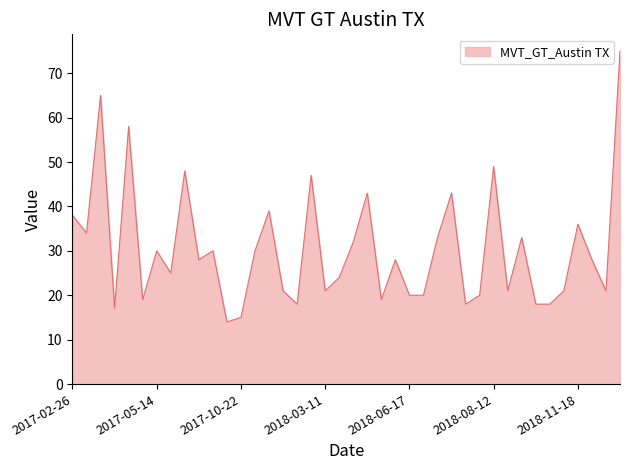

What is the difference between the maximum and minimum values?

61